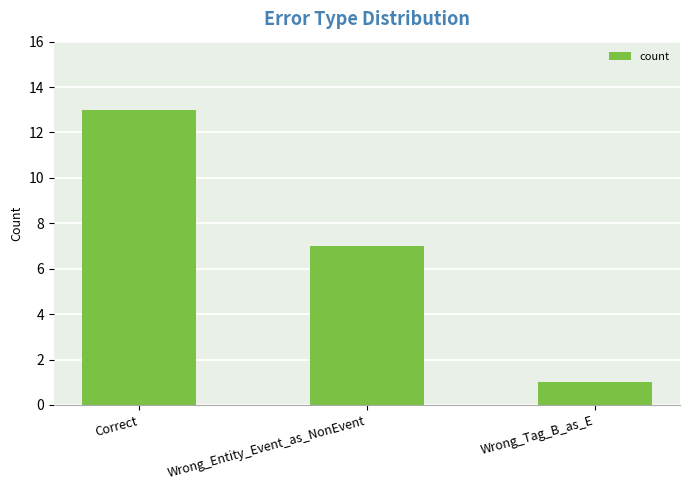

Approximately how many times larger is the value at Wrong_Tag_B_as_E compared to Wrong_Entity_Event_as_NonEvent?

0.1